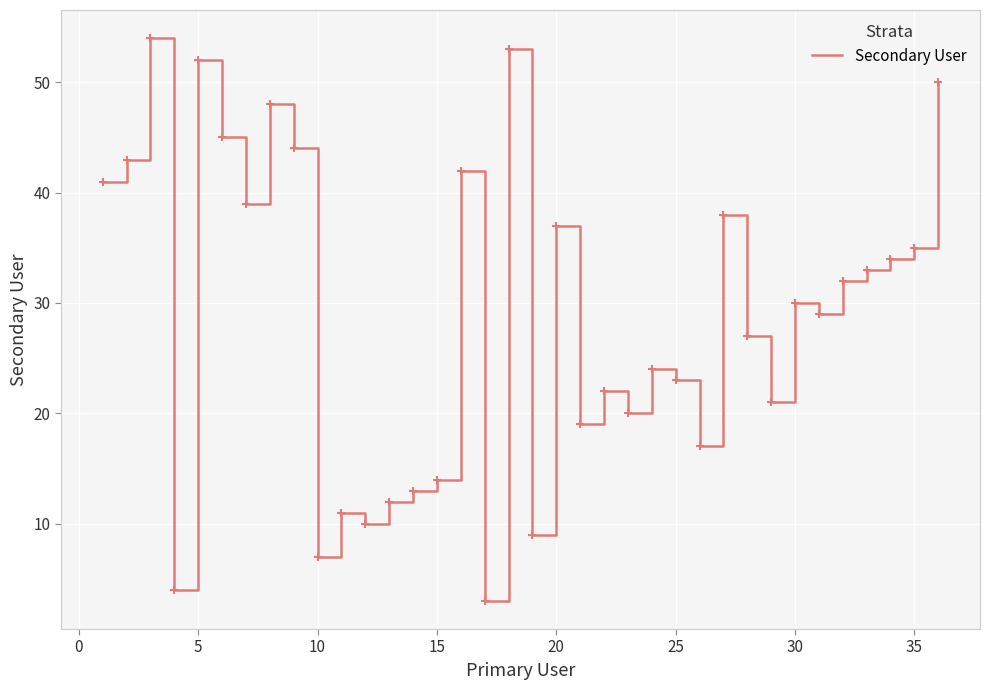

What is the maximum value shown in the chart?

54